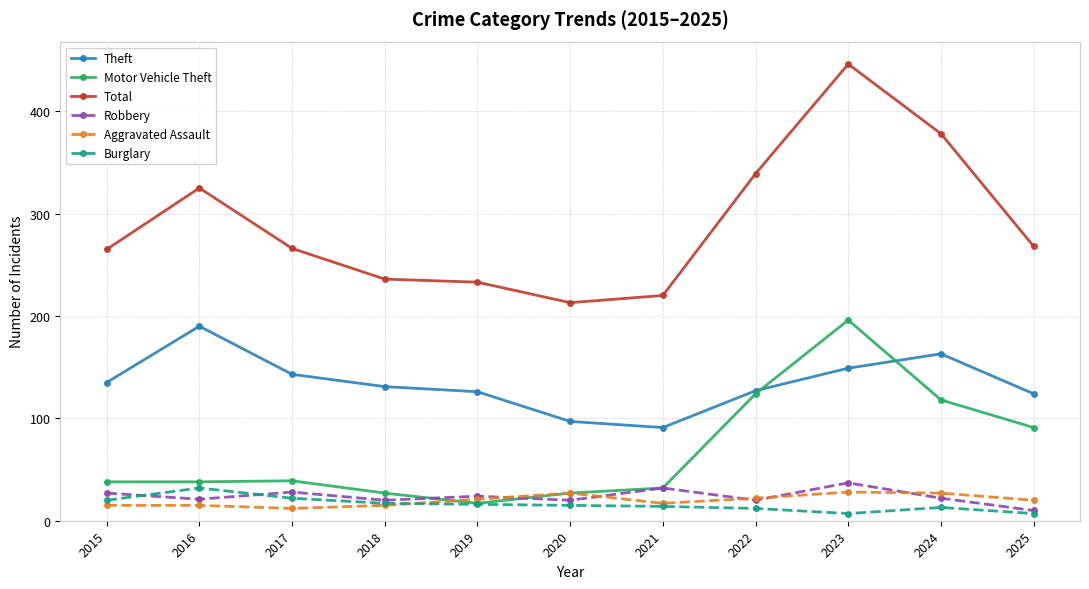

In Total, how many points are higher than both neighbors (excluding endpoints)?

2